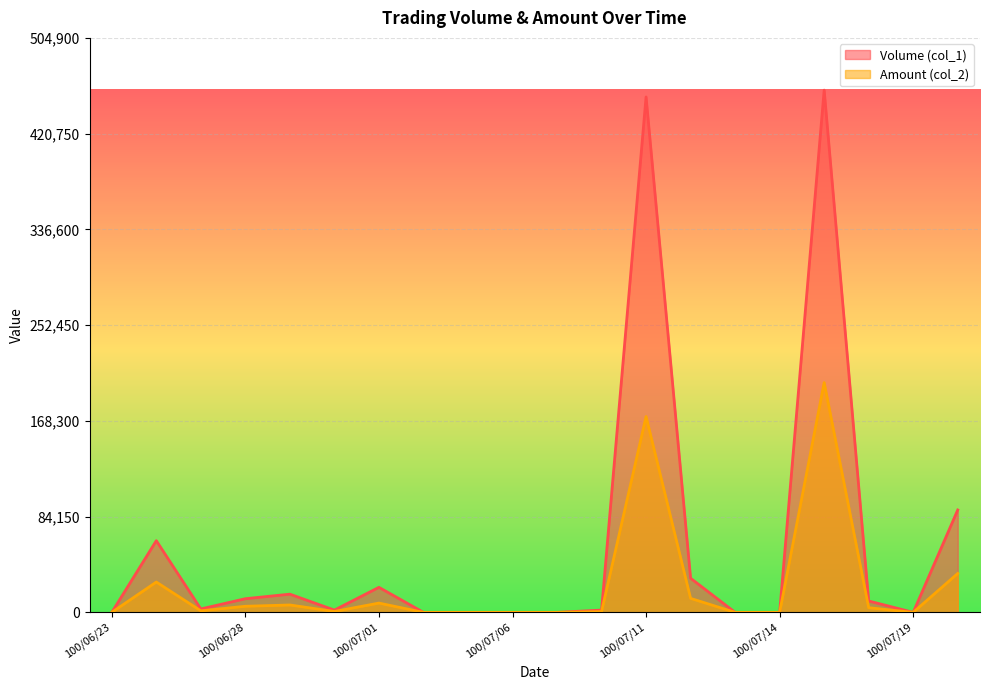

What is the label of the 1st point from the left?

100/06/23